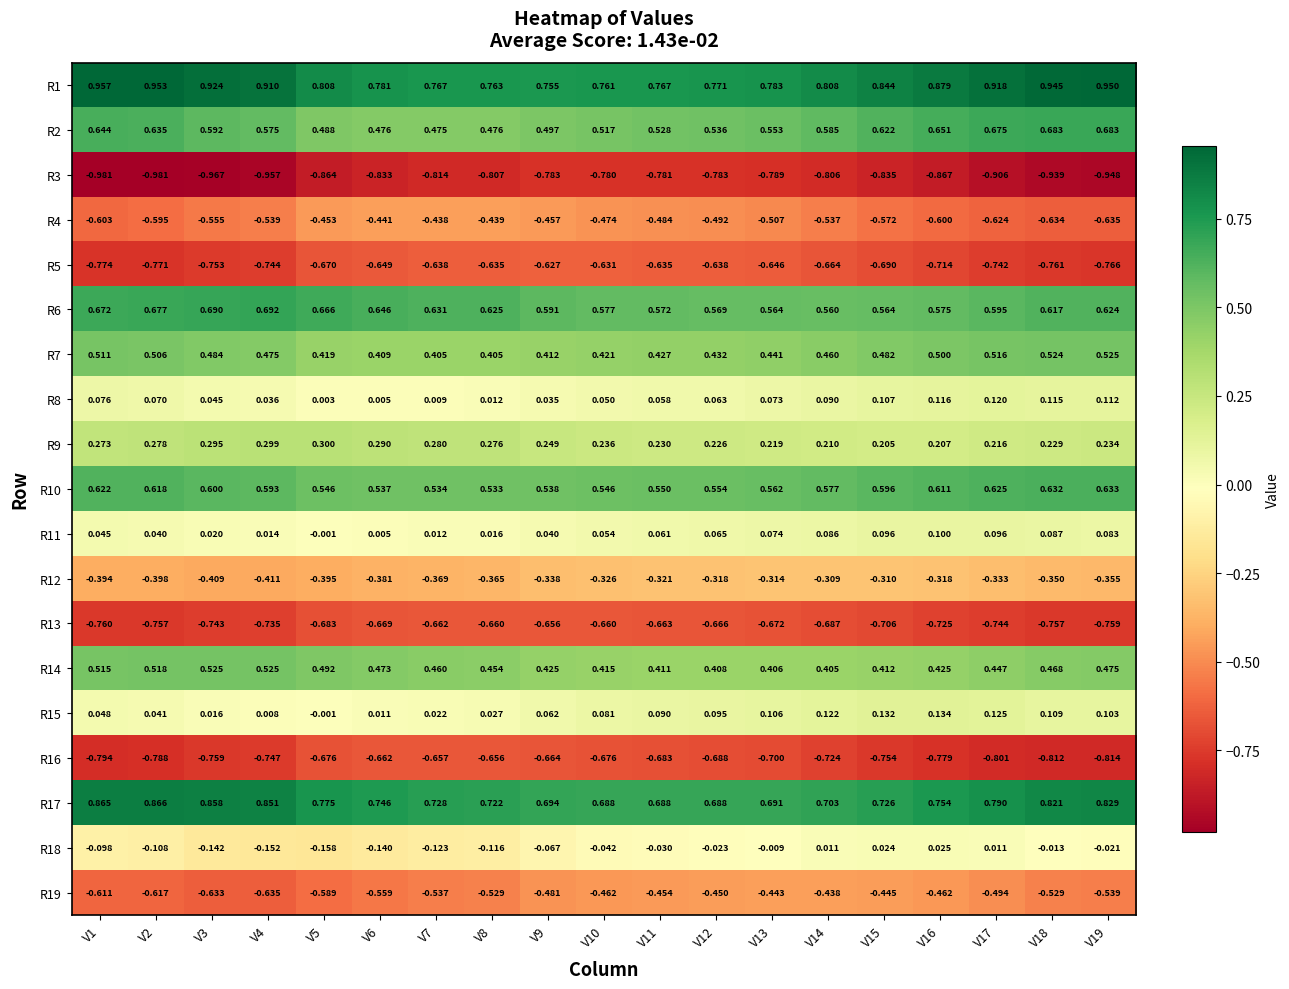

Is the value of R9 at V8 greater than the value of R14 at V19?

No